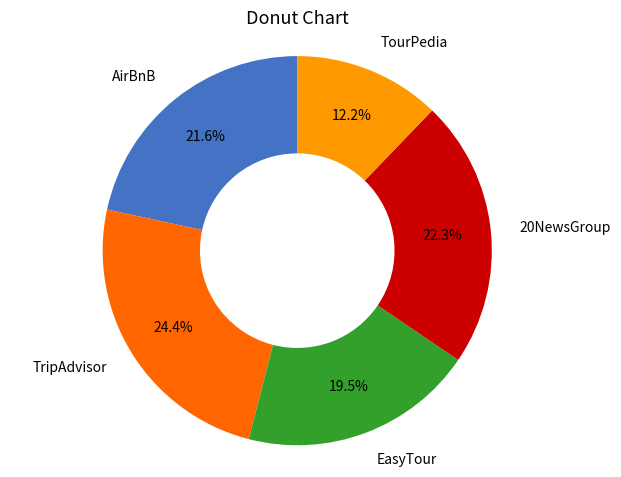

Which slice is the smallest?

TourPedia